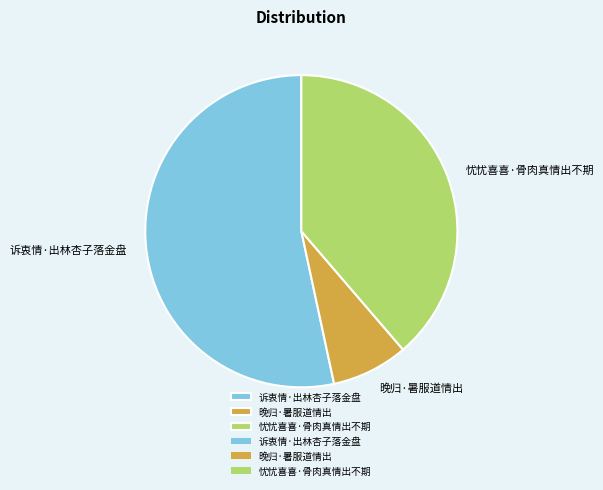

Count the number of slices in the pie.

3